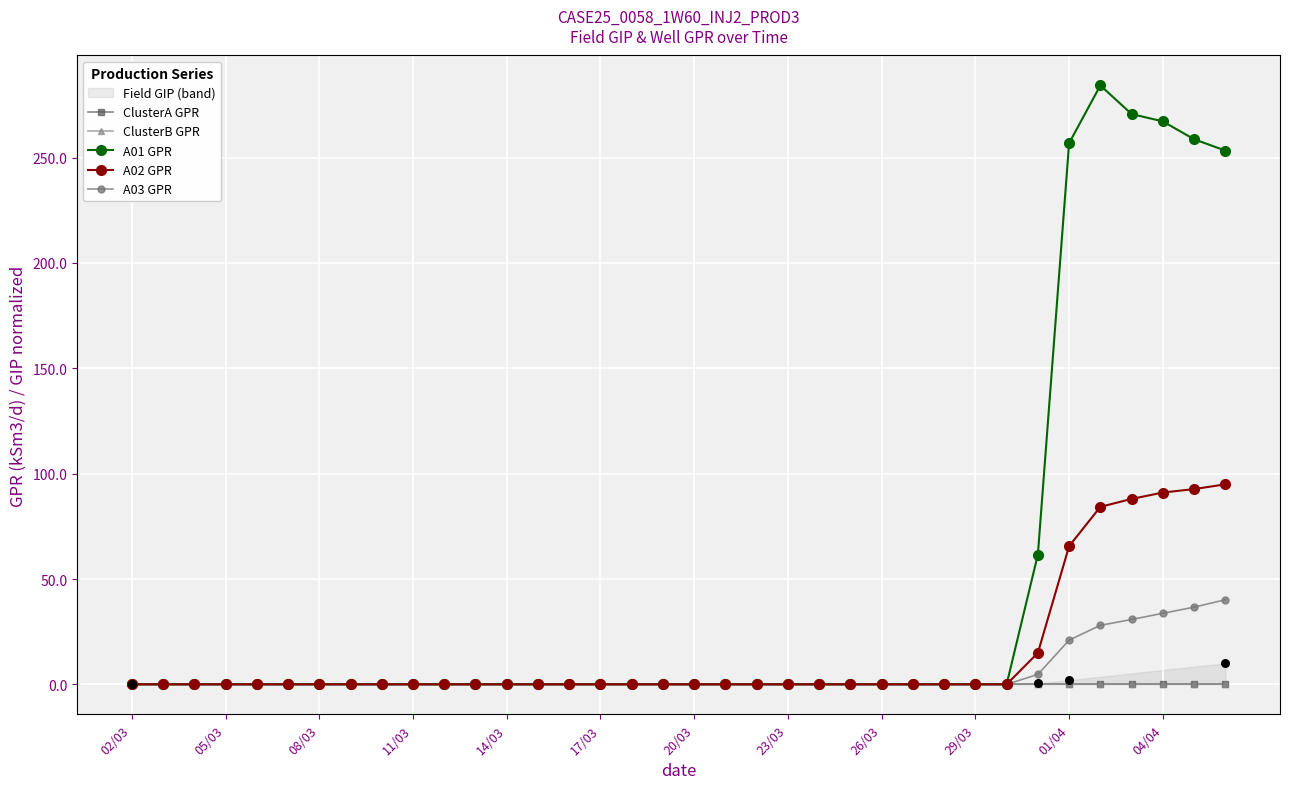

Which series has the widest spread of Y values?

A01 GPR